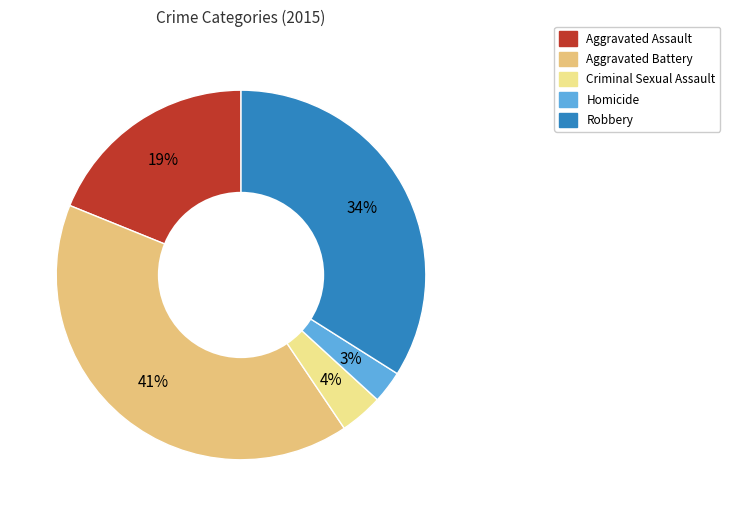

How many slices are in this pie chart?

5